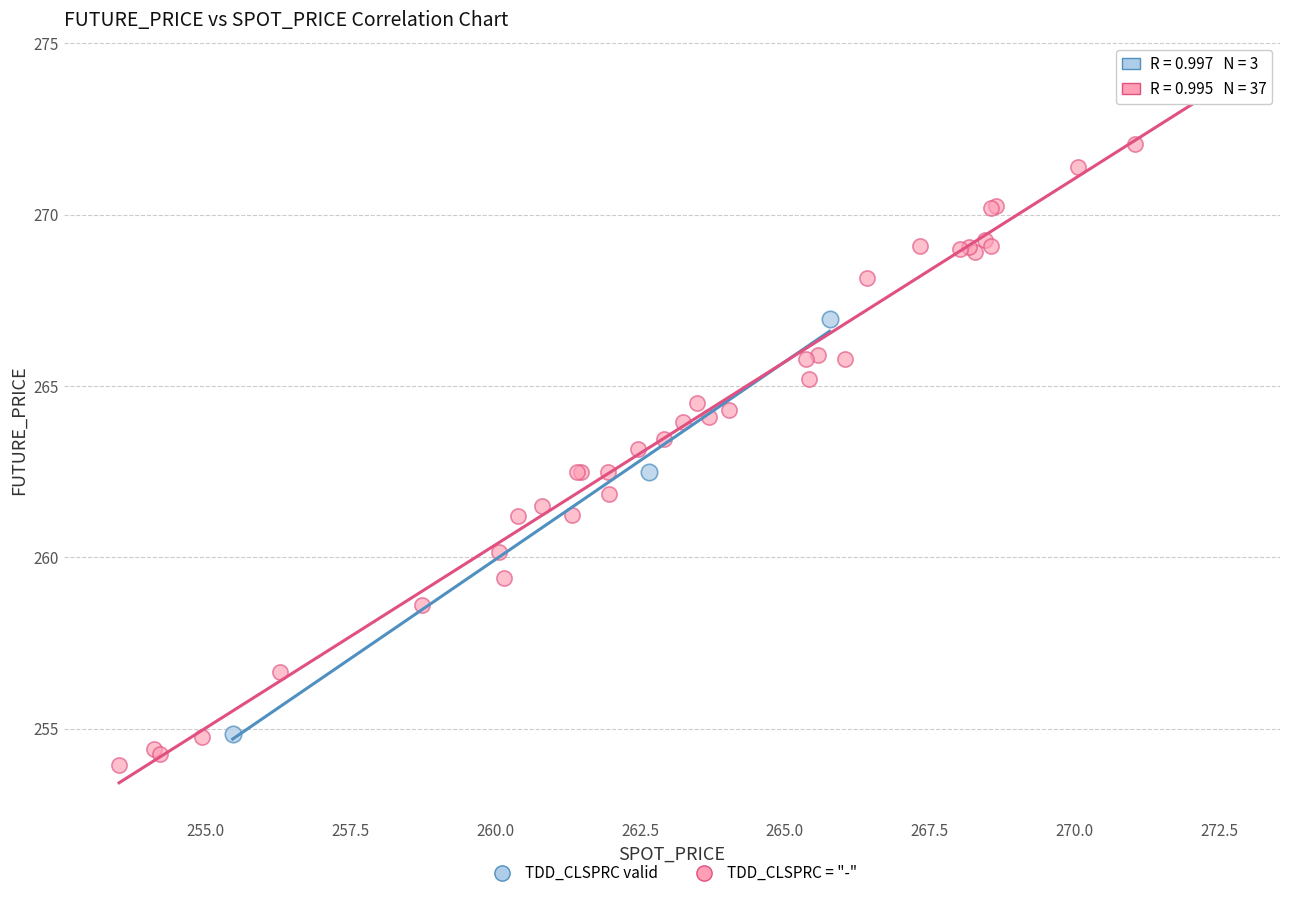

What are all the series names shown in the legend?

TDD_CLSPRC valid, TDD_CLSPRC = "-"